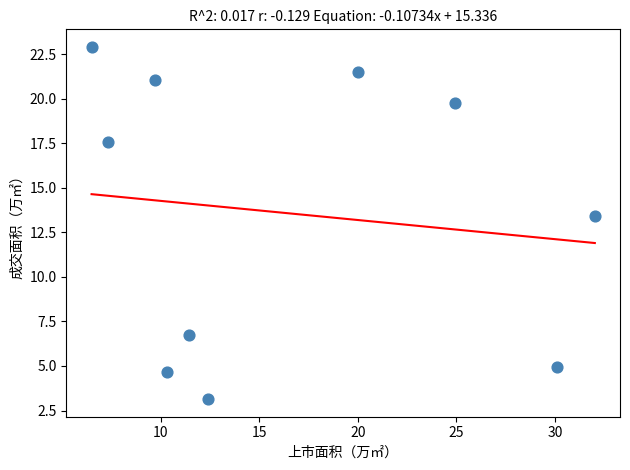

What is the average X value?

16.5